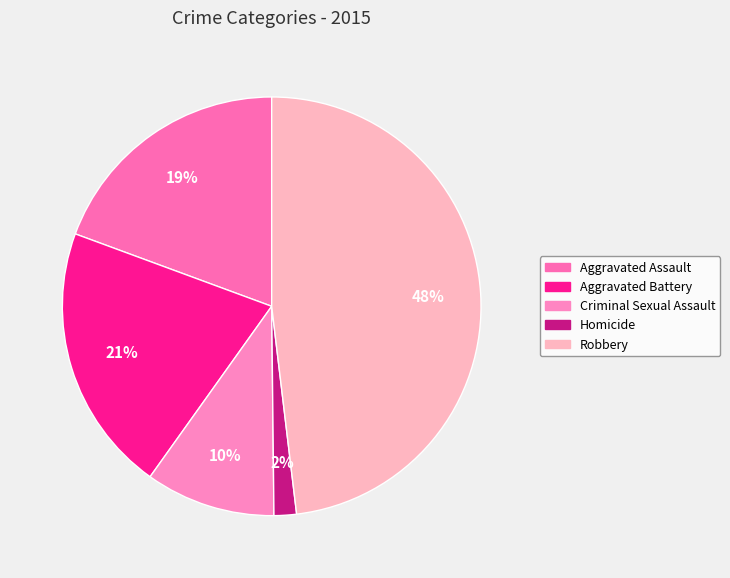

Is there a majority slice in this chart?

No